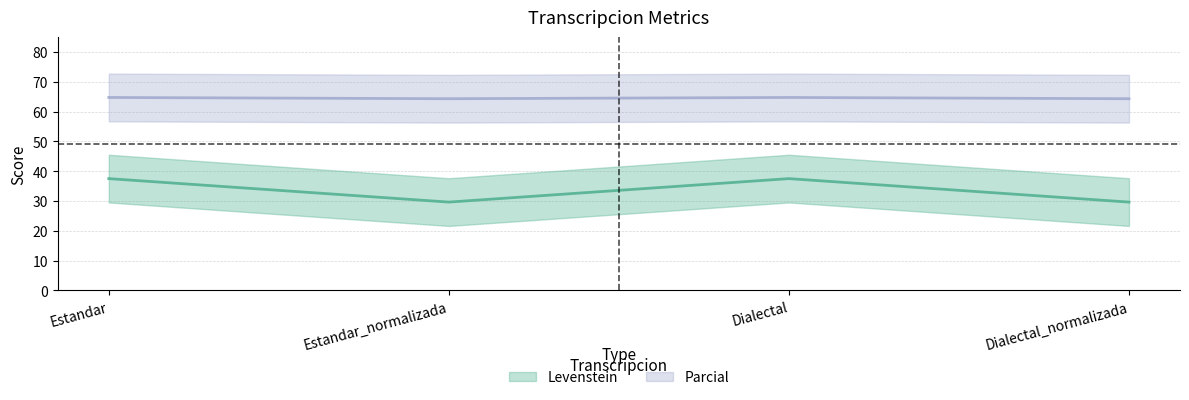

Count the Parcial values in the range 64 to 65.

4